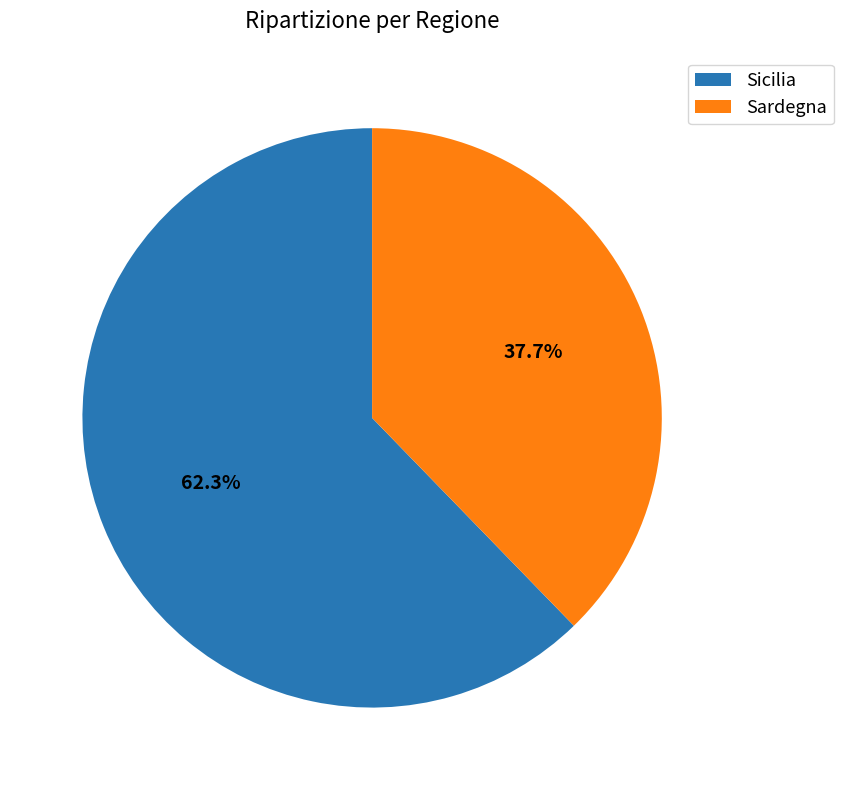

Rank the categories by value from lowest to highest.

Sardegna, Sicilia